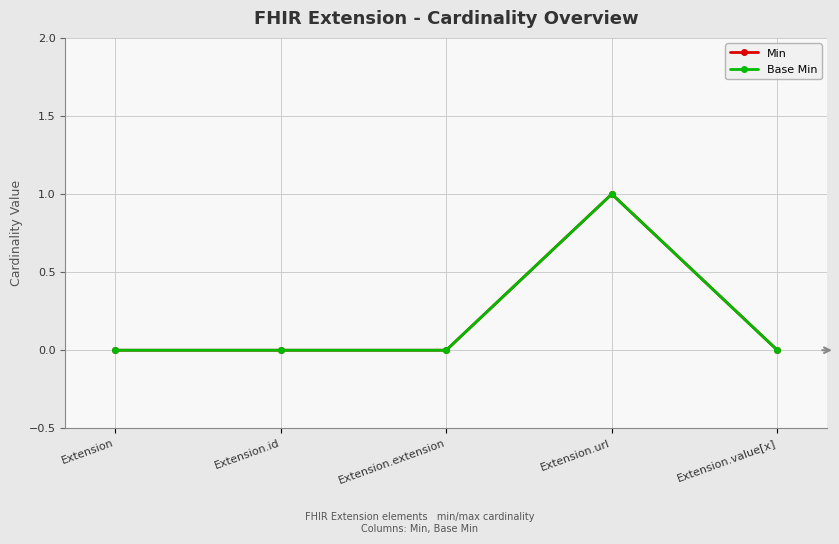

Reading right to left, transcribe all the data shown in this chart.

Min: 0	1	0	0	0
Base Min: 0	1	0	0	0